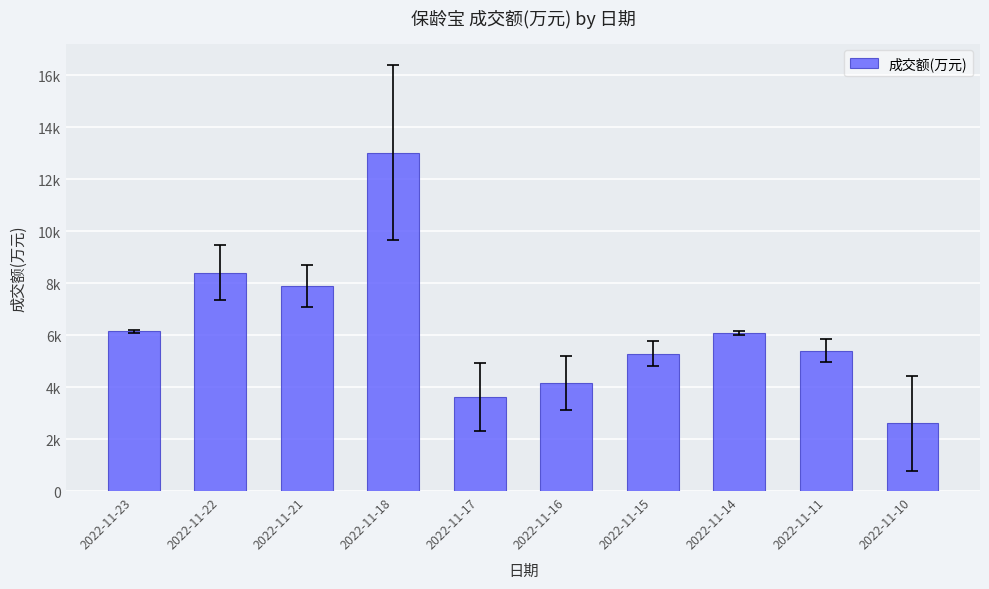

Are the bars horizontal?

No